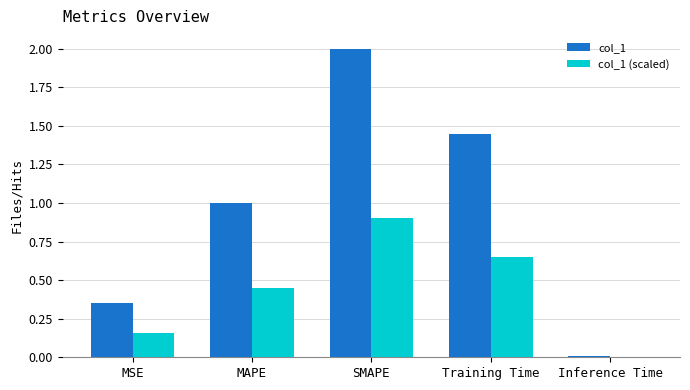

Which category has the highest value across all series?

SMAPE